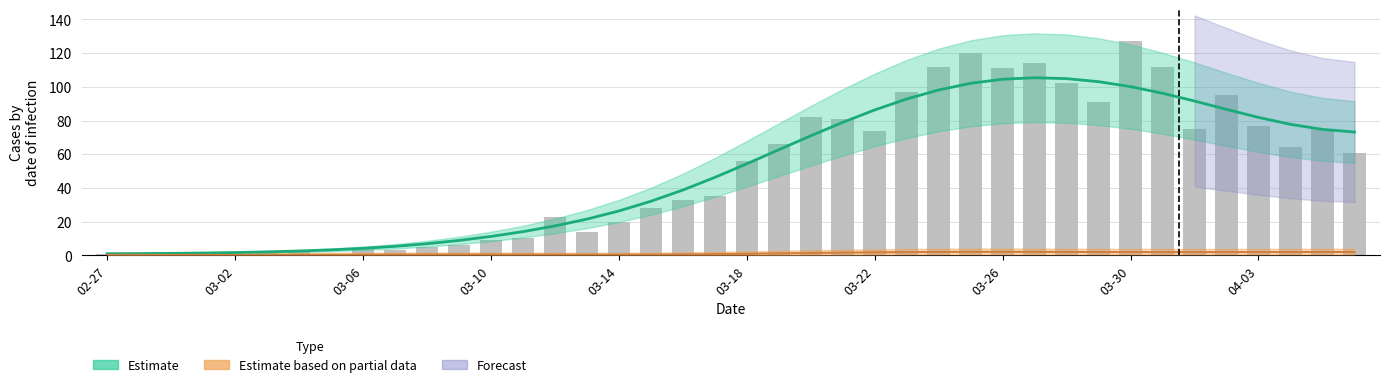

What is the maximum value shown in the chart?

127